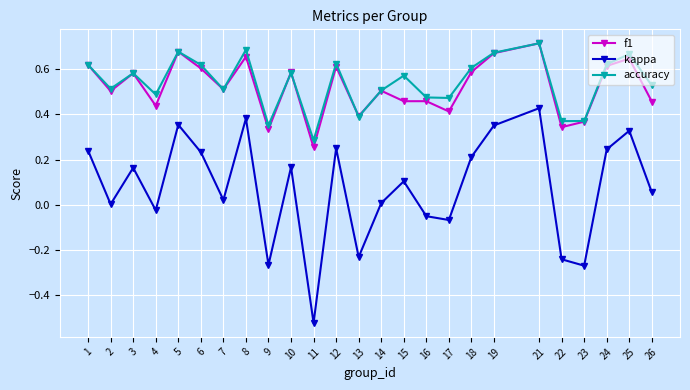

Between 2 and 24, which series saw the biggest shift?

kappa